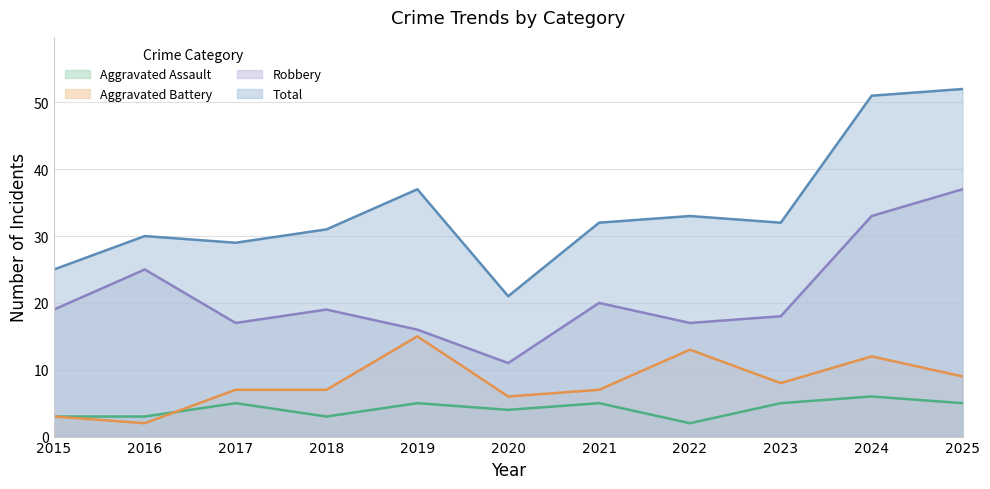

At 2024, list the series in order from smallest to largest.

Aggravated Assault, Aggravated Battery, Robbery, Total